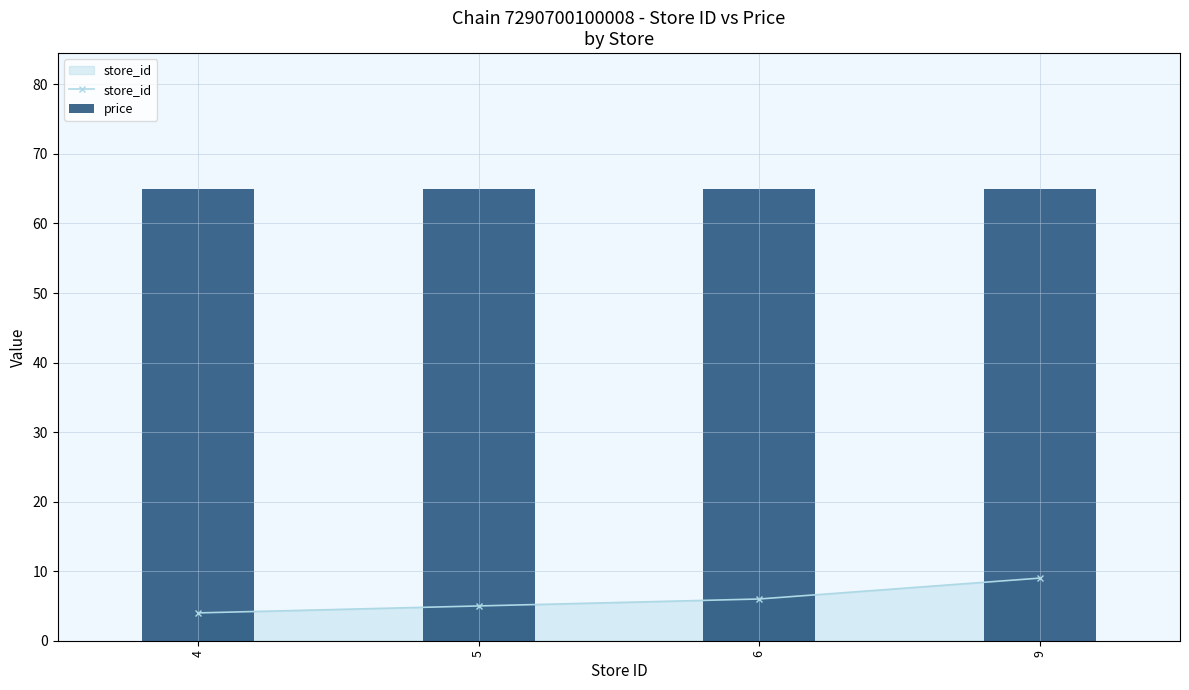

What is the value of the store_id bar at the 4th from the left?

9